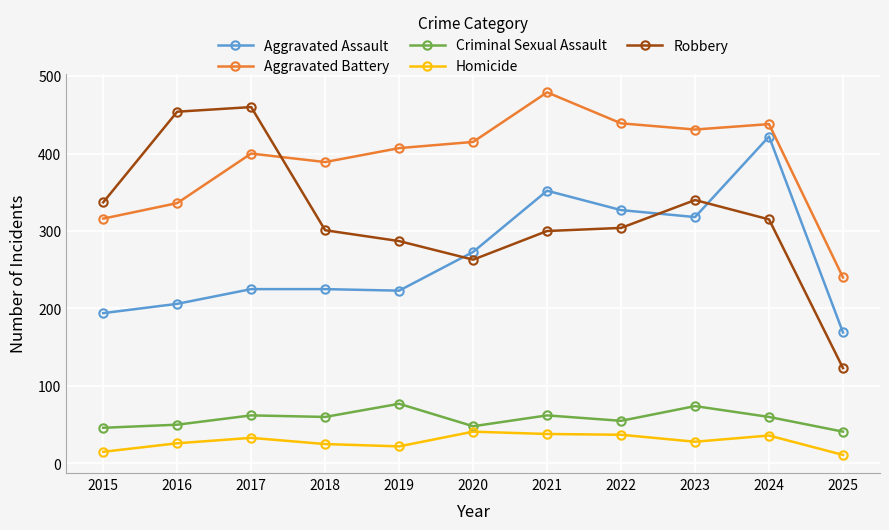

What is the difference between the Homicide values at 2015 and 2016?

11